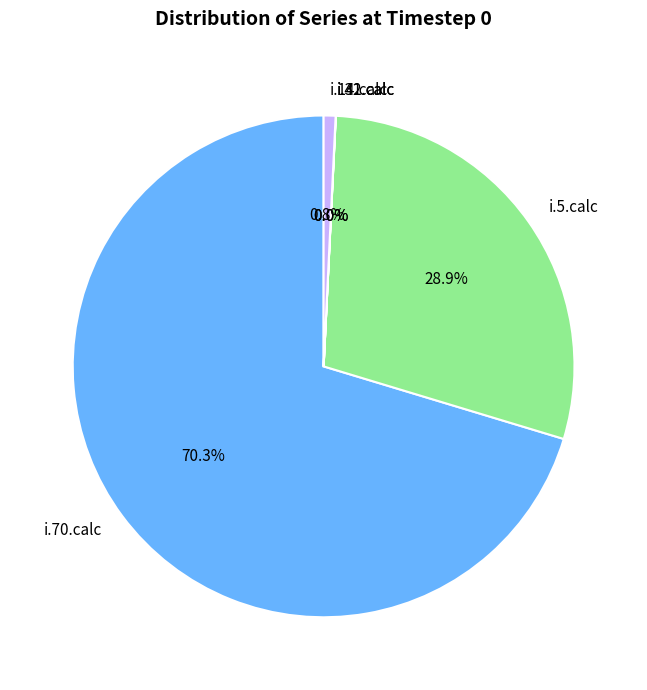

To the nearest percent, what portion does i.70.calc represent?

70%